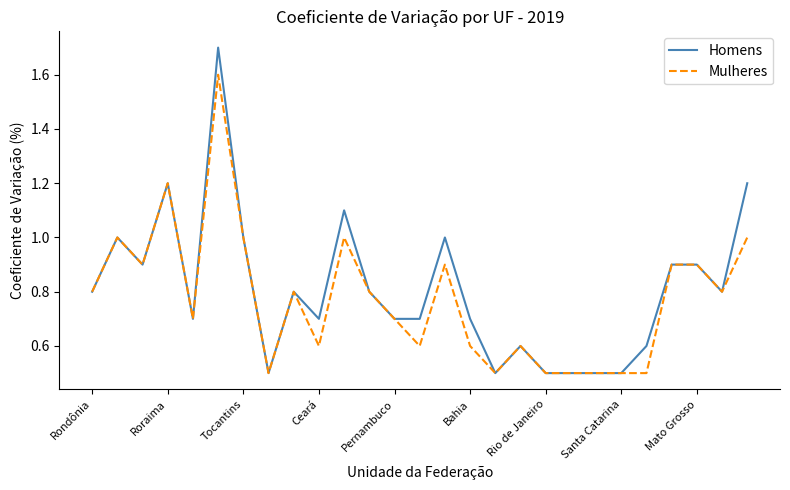

List the series in order of their peak value, highest first.

Homens, Mulheres